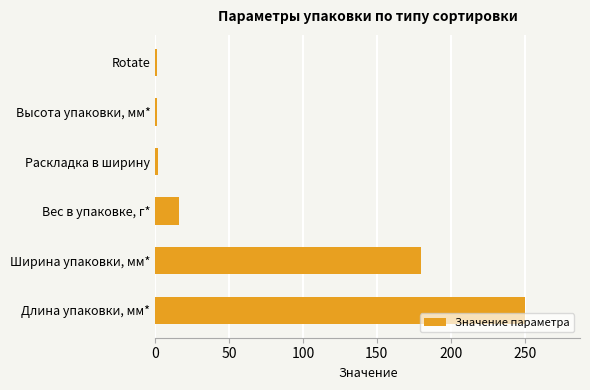

What is the smallest value displayed?

1